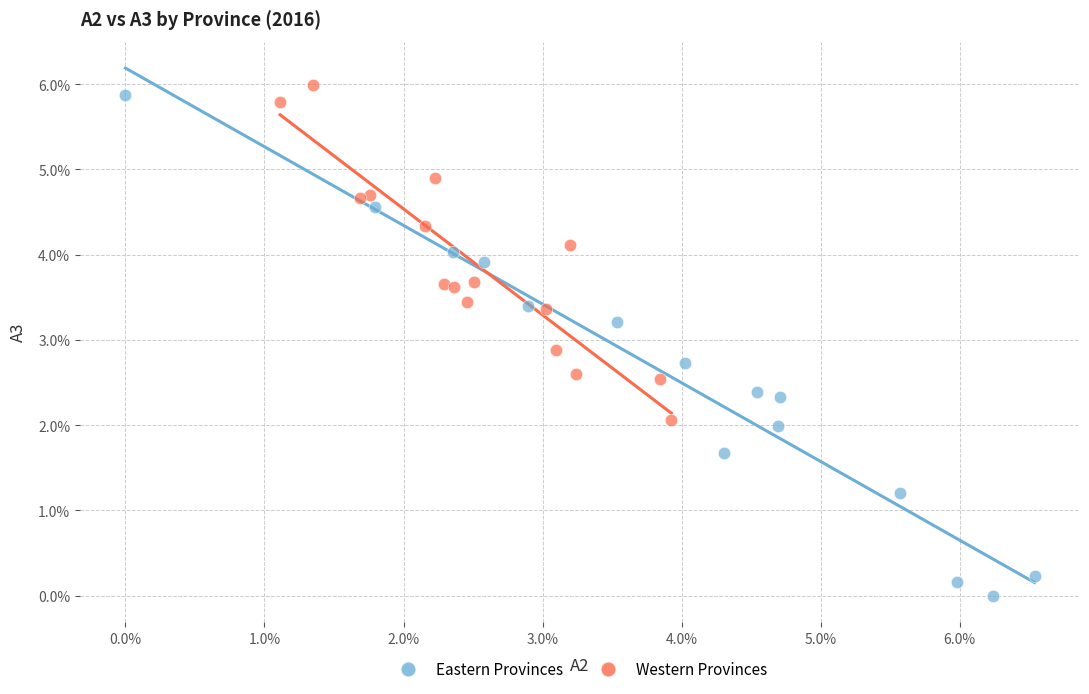

What are all the series names shown in the legend?

Eastern Provinces, Western Provinces